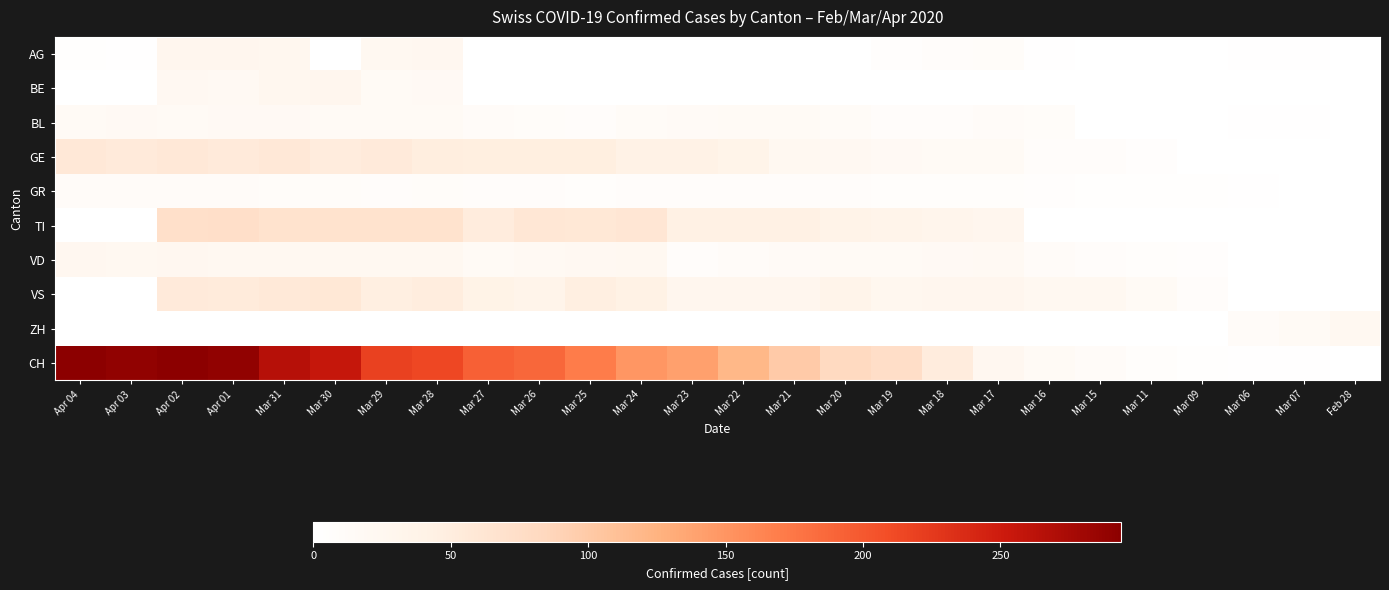

Reading left to right, transcribe all the data shown in this chart.

AG: Apr 04=3	Apr 03=2	Apr 02=27	Apr 01=27	Mar 31=26	Mar 30=0	Mar 29=23	Mar 28=25	Mar 27=0	Mar 26=0	Mar 25=0	Mar 24=0	Mar 23=0	Mar 22=0	Mar 21=0	Mar 20=0	Mar 19=5	Mar 18=9	Mar 17=10	Mar 16=2	Mar 15=0	Mar 11=0	Mar 09=0	Mar 06=2	Mar 07=2	Feb 28=0
BE: Apr 04=0	Apr 03=0	Apr 02=21	Apr 01=20	Mar 31=26	Mar 30=28	Mar 29=17	Mar 28=18	Mar 27=0	Mar 26=0	Mar 25=0	Mar 24=0	Mar 23=0	Mar 22=0	Mar 21=0	Mar 20=0	Mar 19=0	Mar 18=0	Mar 17=0	Mar 16=0	Mar 15=0	Mar 11=0	Mar 09=0	Mar 06=0	Mar 07=0	Feb 28=0
BL: Apr 04=17	Apr 03=18	Apr 02=17	Apr 01=18	Mar 31=18	Mar 30=17	Mar 29=16	Mar 28=16	Mar 27=11	Mar 26=10	Mar 25=9	Mar 24=13	Mar 23=14	Mar 22=16	Mar 21=15	Mar 20=13	Mar 19=8	Mar 18=9	Mar 17=11	Mar 16=10	Mar 15=0	Mar 11=0	Mar 09=0	Mar 06=2	Mar 07=2	Feb 28=0
GE: Apr 04=58	Apr 03=54	Apr 02=58	Apr 01=54	Mar 31=58	Mar 30=51	Mar 29=54	Mar 28=49	Mar 27=48	Mar 26=48	Mar 25=48	Mar 24=41	Mar 23=41	Mar 22=36	Mar 21=24	Mar 20=21	Mar 19=18	Mar 18=17	Mar 17=17	Mar 16=9	Mar 15=8	Mar 11=5	Mar 09=1	Mar 06=1	Mar 07=0	Feb 28=0
GR: Apr 04=11	Apr 03=11	Apr 02=11	Apr 01=11	Mar 31=10	Mar 30=10	Mar 29=9	Mar 28=10	Mar 27=7	Mar 26=7	Mar 25=6	Mar 24=8	Mar 23=8	Mar 22=8	Mar 21=7	Mar 20=7	Mar 19=6	Mar 18=6	Mar 17=6	Mar 16=5	Mar 15=3	Mar 11=3	Mar 09=3	Mar 06=2	Mar 07=1	Feb 28=0
TI: Apr 04=0	Apr 03=0	Apr 02=72	Apr 01=73	Mar 31=67	Mar 30=67	Mar 29=67	Mar 28=67	Mar 27=51	Mar 26=60	Mar 25=59	Mar 24=61	Mar 23=43	Mar 22=43	Mar 21=43	Mar 20=37	Mar 19=34	Mar 18=32	Mar 17=28	Mar 16=0	Mar 15=0	Mar 11=0	Mar 09=0	Mar 06=0	Mar 07=0	Feb 28=0
VD: Apr 04=25	Apr 03=24	Apr 02=25	Apr 01=24	Mar 31=23	Mar 30=23	Mar 29=23	Mar 28=23	Mar 27=16	Mar 26=19	Mar 25=21	Mar 24=23	Mar 23=9	Mar 22=12	Mar 21=14	Mar 20=17	Mar 19=17	Mar 18=18	Mar 17=19	Mar 16=12	Mar 15=7	Mar 11=6	Mar 09=5	Mar 06=1	Mar 07=0	Feb 28=0
VS: Apr 04=0	Apr 03=0	Apr 02=54	Apr 01=53	Mar 31=57	Mar 30=59	Mar 29=46	Mar 28=50	Mar 27=38	Mar 26=35	Mar 25=46	Mar 24=42	Mar 23=27	Mar 22=28	Mar 21=28	Mar 20=35	Mar 19=26	Mar 18=27	Mar 17=27	Mar 16=22	Mar 15=23	Mar 11=15	Mar 09=7	Mar 06=0	Mar 07=0	Feb 28=0
ZH: Apr 04=0	Apr 03=0	Apr 02=0	Apr 01=0	Mar 31=0	Mar 30=0	Mar 29=0	Mar 28=0	Mar 27=0	Mar 26=0	Mar 25=0	Mar 24=0	Mar 23=0	Mar 22=0	Mar 21=0	Mar 20=0	Mar 19=0	Mar 18=0	Mar 17=0	Mar 16=0	Mar 15=0	Mar 11=0	Mar 09=0	Mar 06=12	Mar 07=15	Feb 28=22
CH: Apr 04=293	Apr 03=290	Apr 02=294	Apr 01=290	Mar 31=266	Mar 30=255	Mar 29=219	Mar 28=214	Mar 27=194	Mar 26=188	Mar 25=171	Mar 24=149	Mar 23=141	Mar 22=120	Mar 21=99	Mar 20=82	Mar 19=74	Mar 18=51	Mar 17=25	Mar 16=15	Mar 15=11	Mar 11=6	Mar 09=3	Mar 06=2	Mar 07=2	Feb 28=0